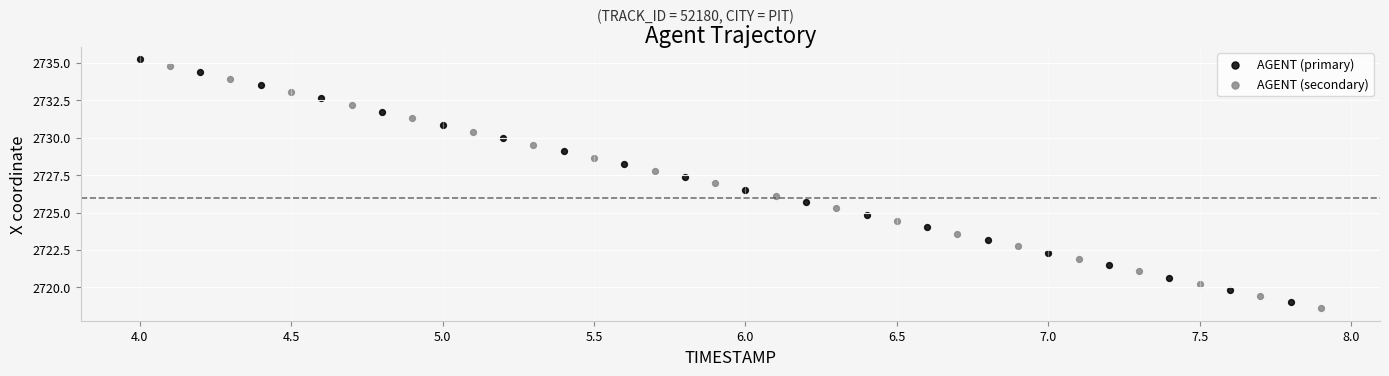

Which series has the largest Y range (max minus min)?

AGENT (primary)